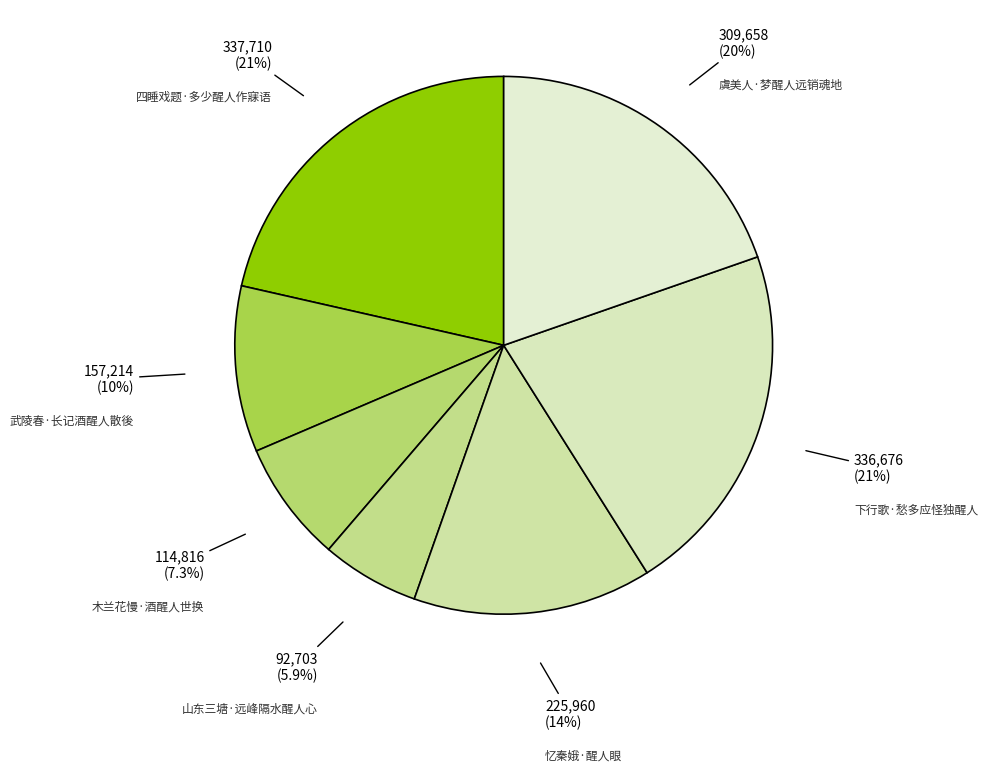

To the nearest percent, what is the combined percentage of 山东三塘·远峰隔水醒人心 and 武陵春·长记酒醒人散後?

16%